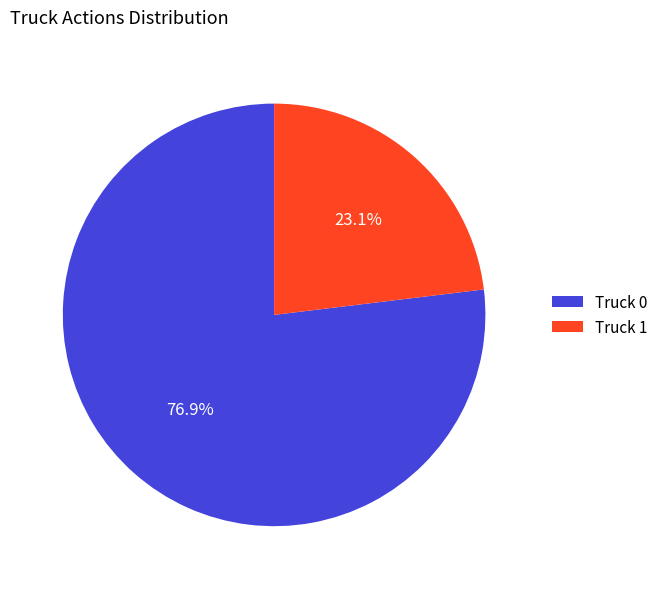

The Truck 0 slice represents 84% of the pie. True or false?

False